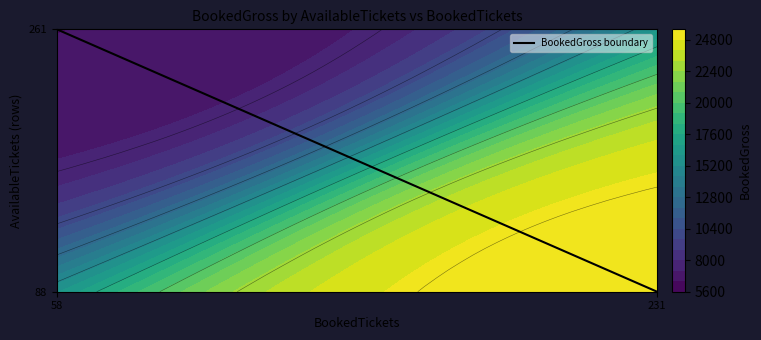

List the labels in order of value, smallest first.

231, 58